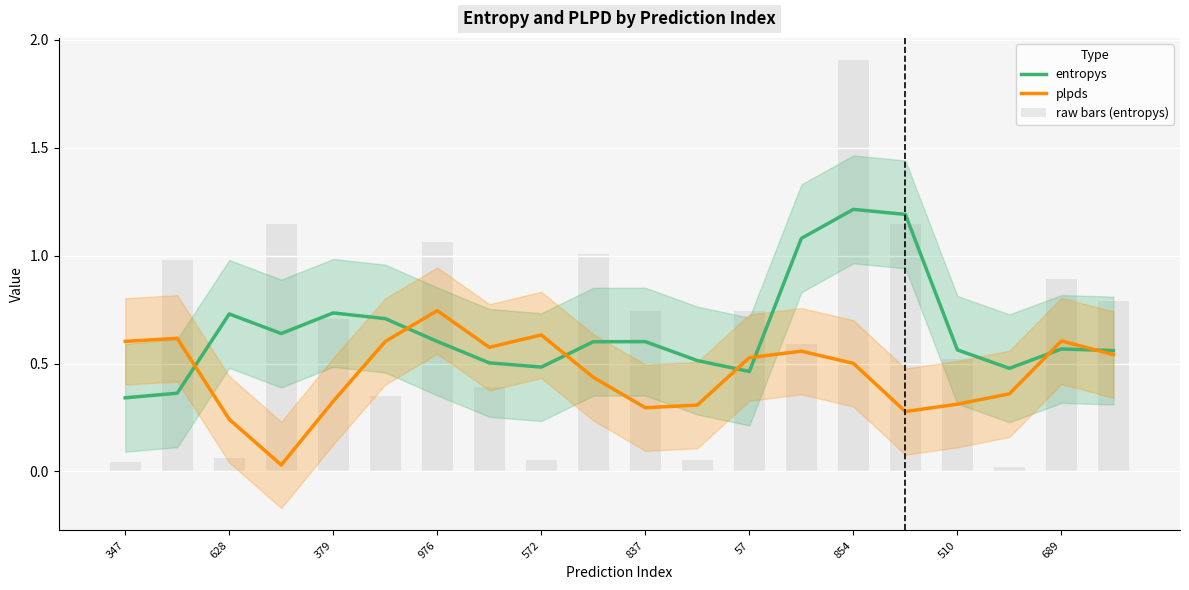

What is the label of the 11th bar from the right?

689